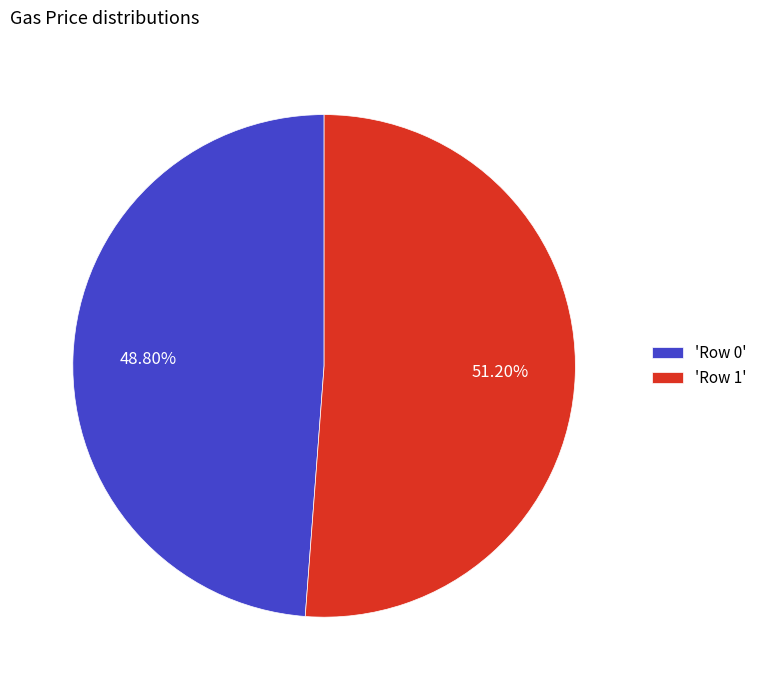

Which category has the smallest portion of the pie?

'Row 0'